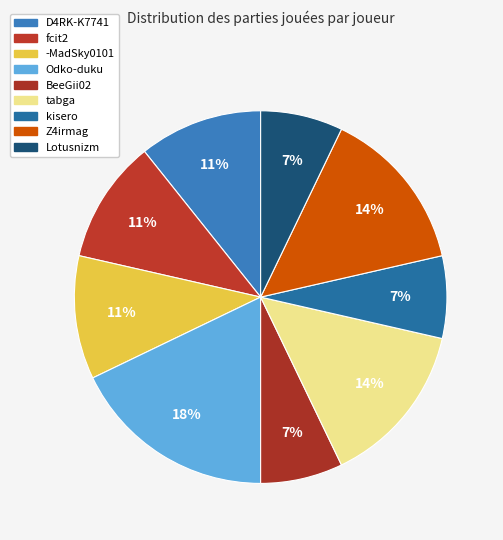

What percentage is the D4RK-K7741 slice, to the nearest percent?

11%